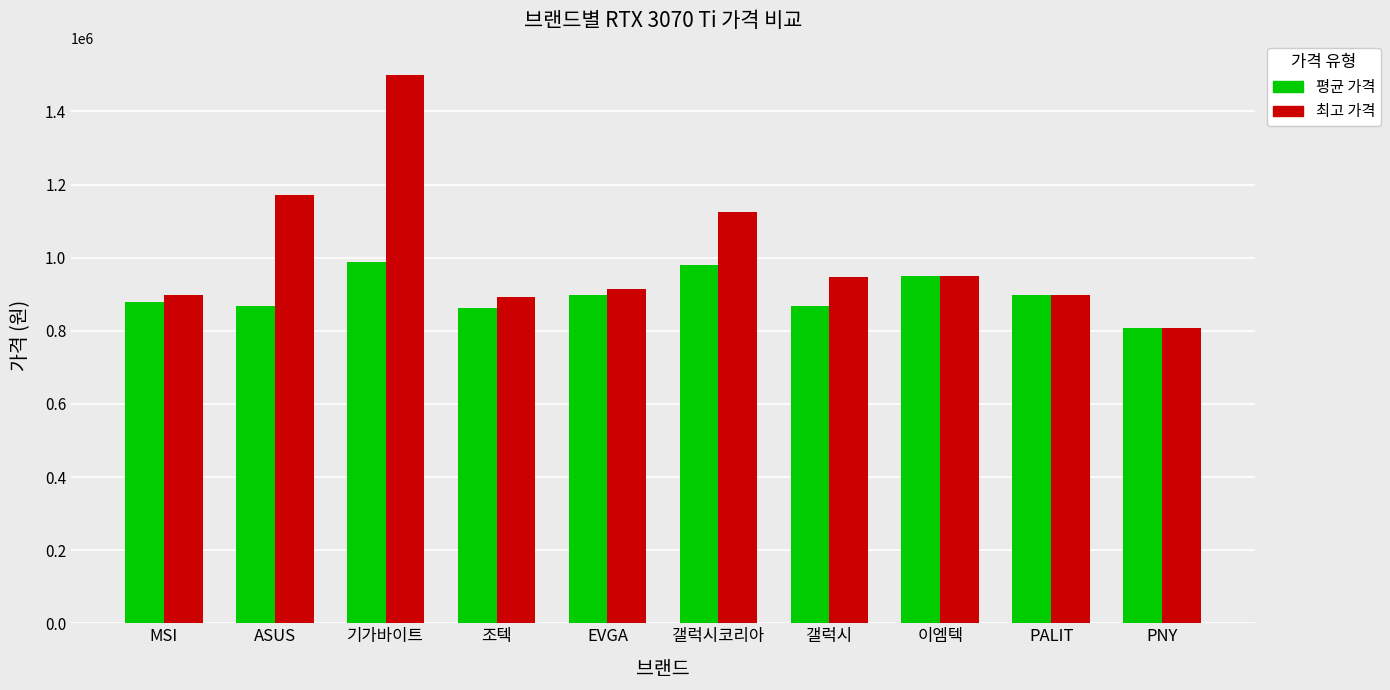

What is the spread (max minus min) of values at 갤럭시?

78000